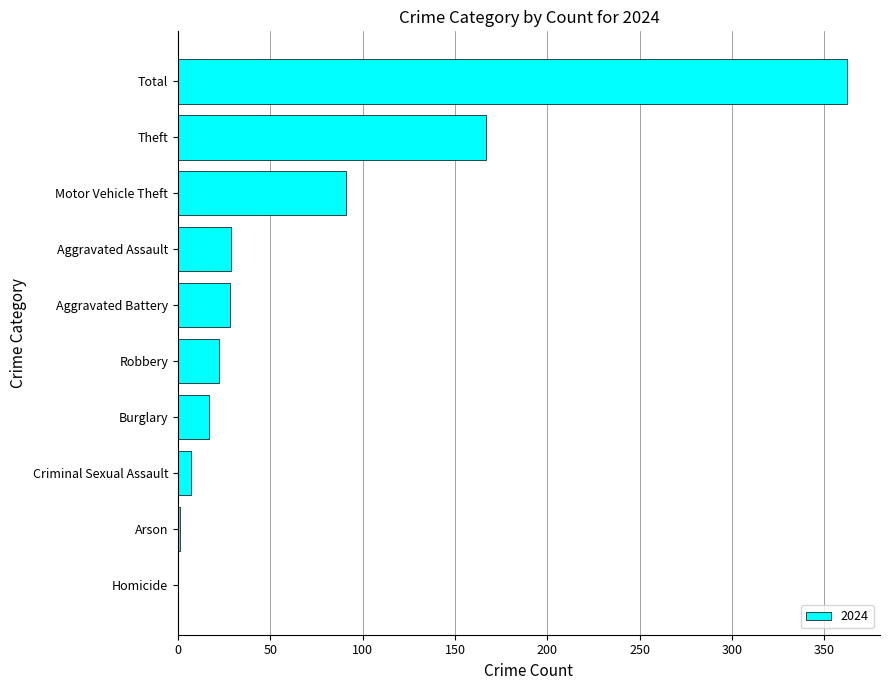

What is the maximum value shown in the chart?

362